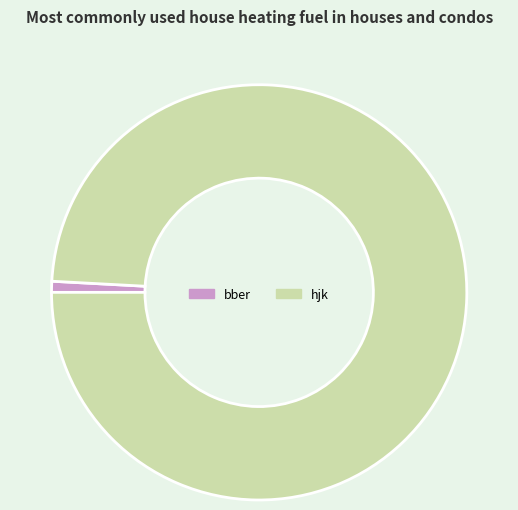

Is there any slice that represents more than half of the pie?

Yes